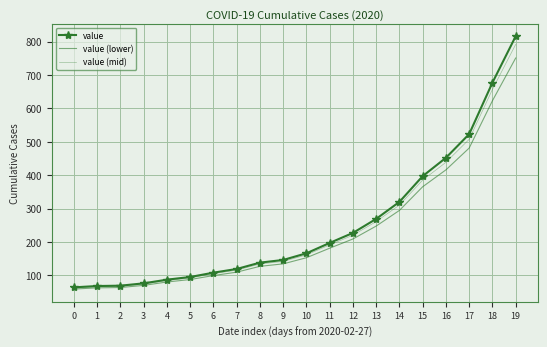

At which label does value (mid) first exceed 161?

10